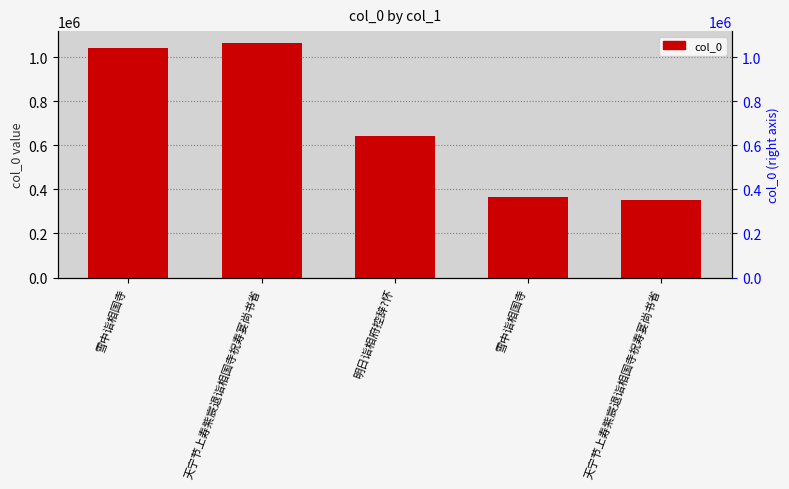

What is the difference between the second highest and minimum values?

688245